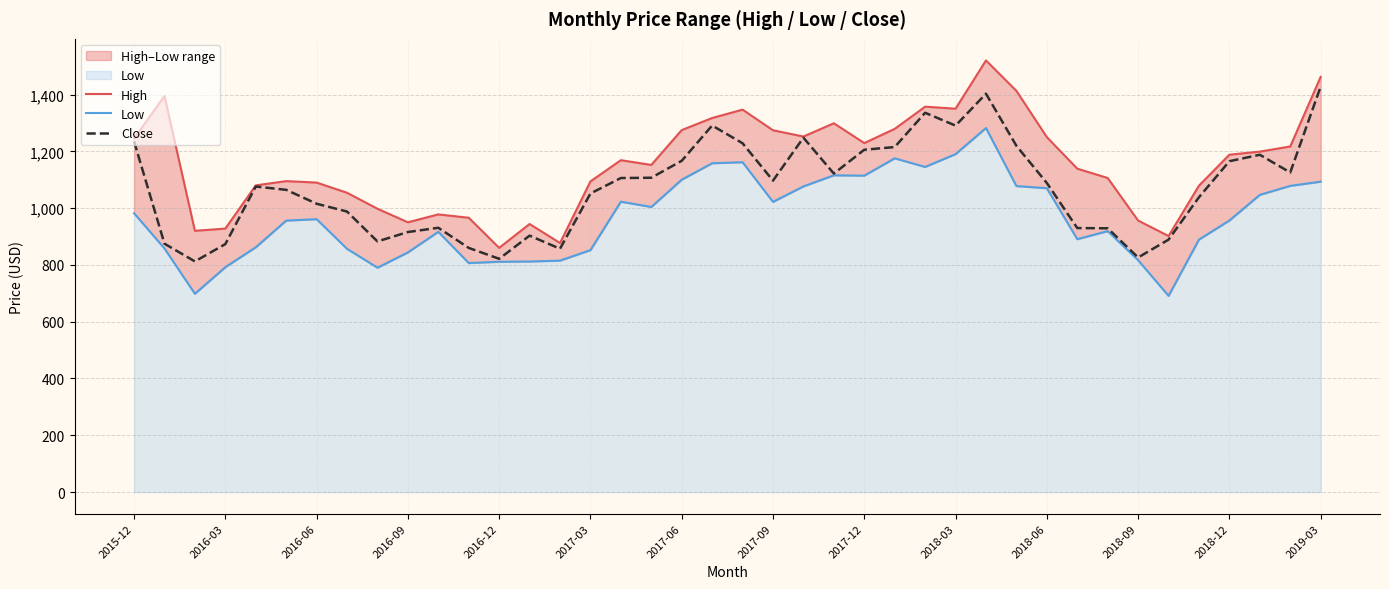

The value of Close at 2018-06 is 1088.5. True or false?

True